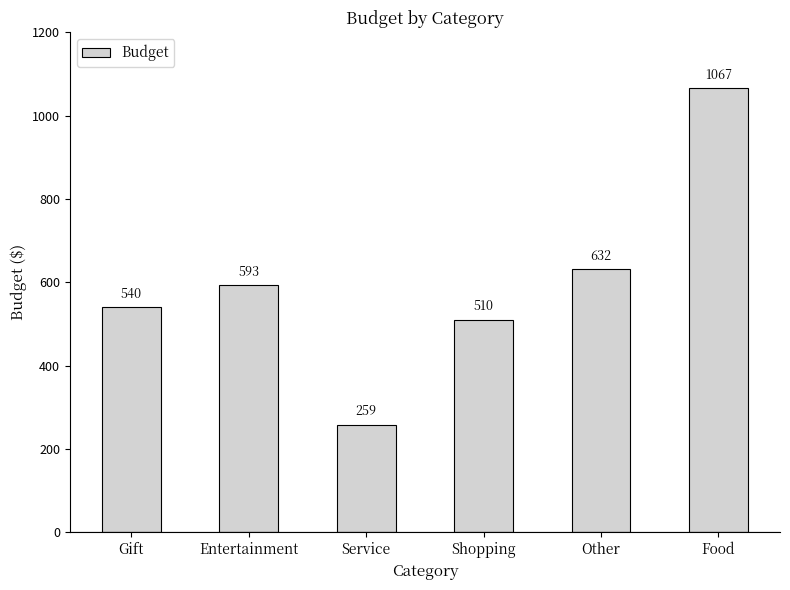

Which category has the highest value across all series?

Food